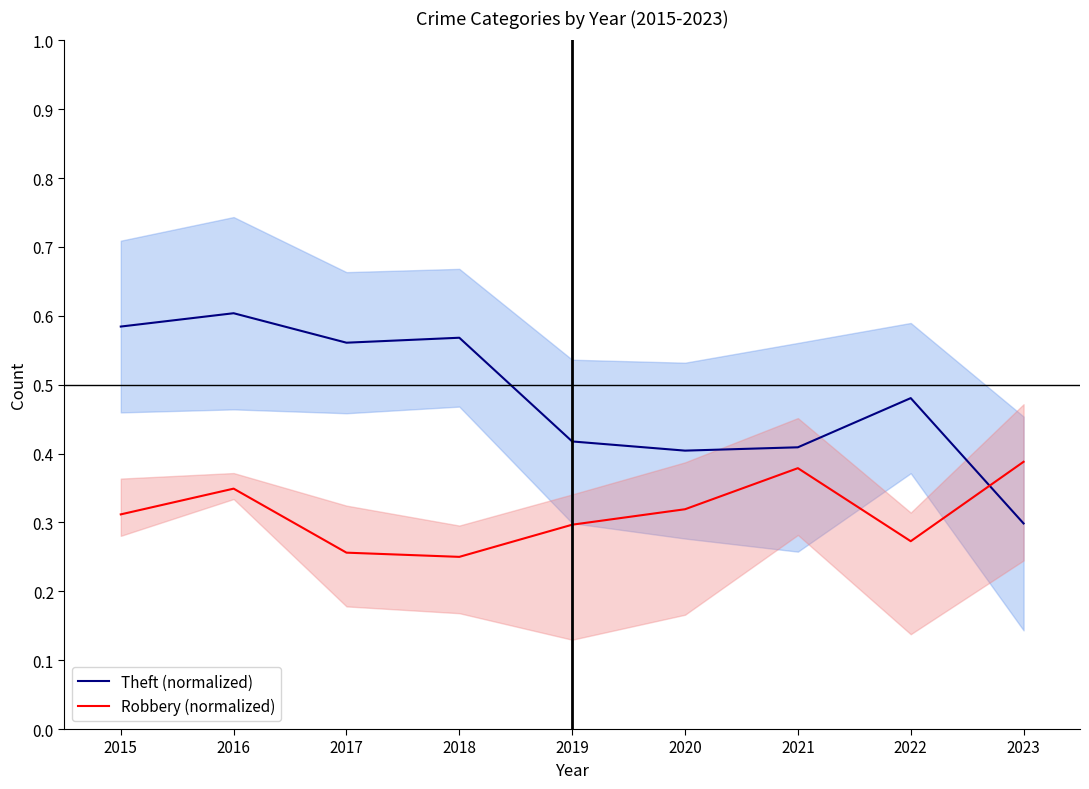

Which series ends up on top after the final intersection of Theft (normalized) and Robbery (normalized)?

Robbery (normalized)